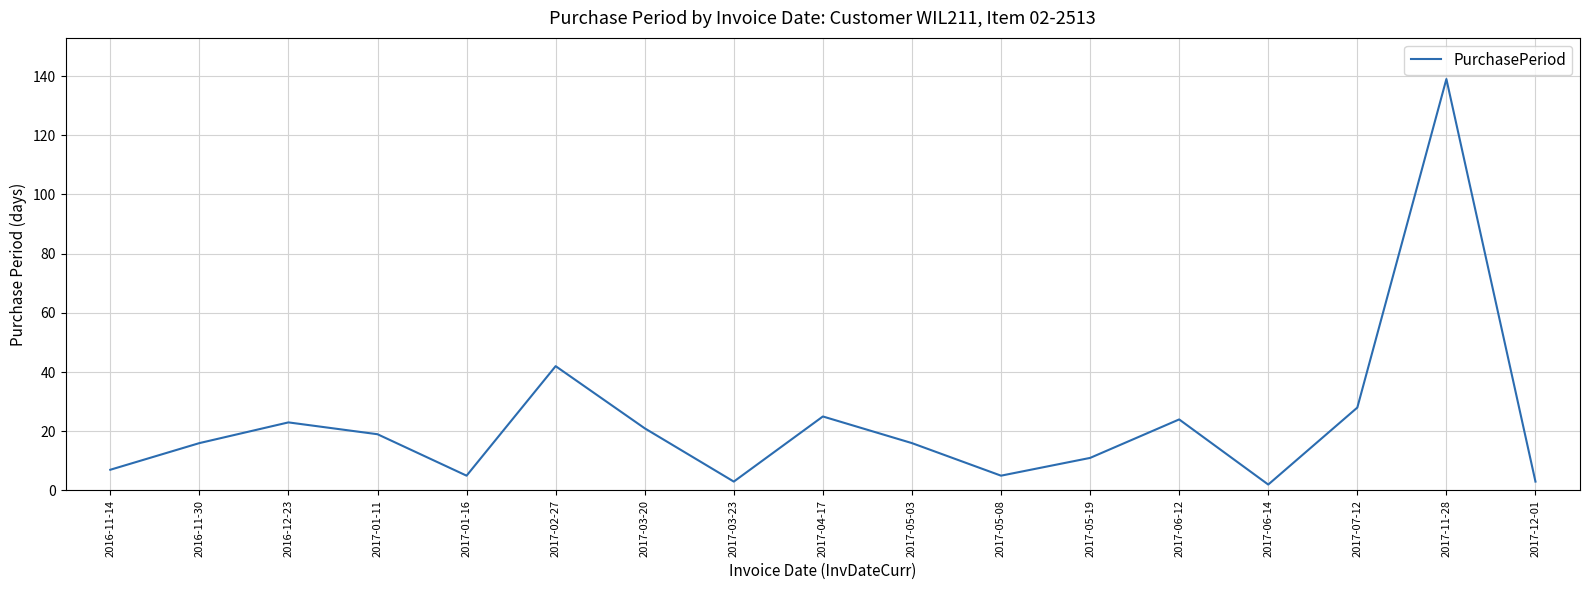

The chart shows a value of 18 at 2017-05-19. True or false?

False